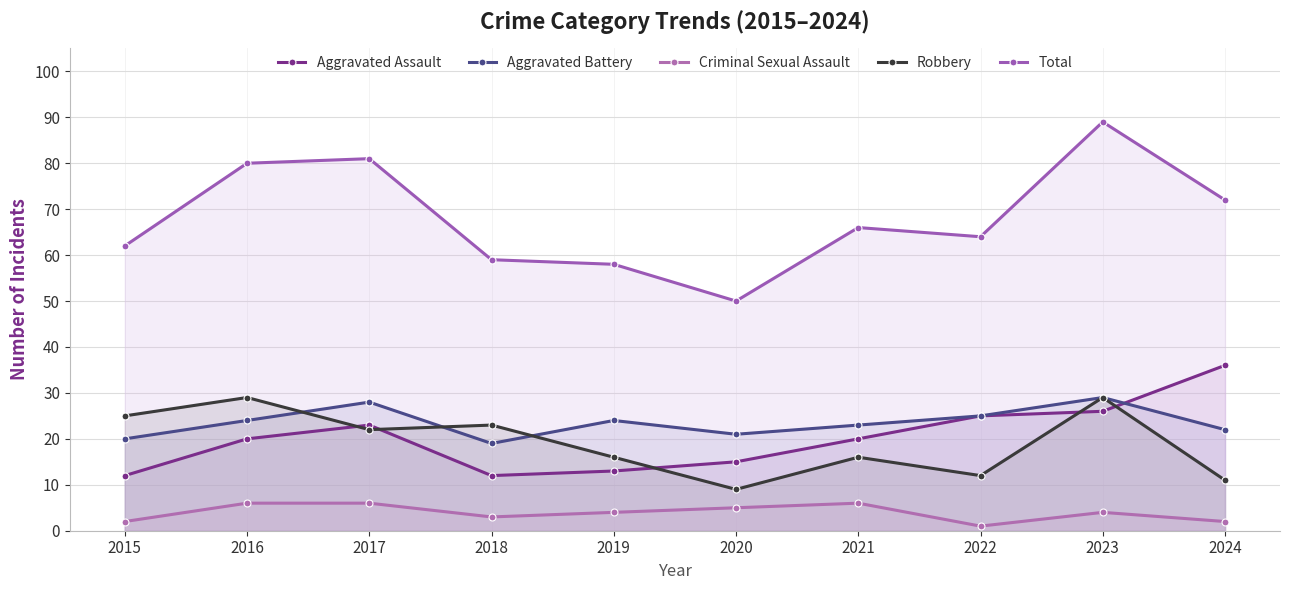

The Robbery series shows 29 at 2016. True or false?

True